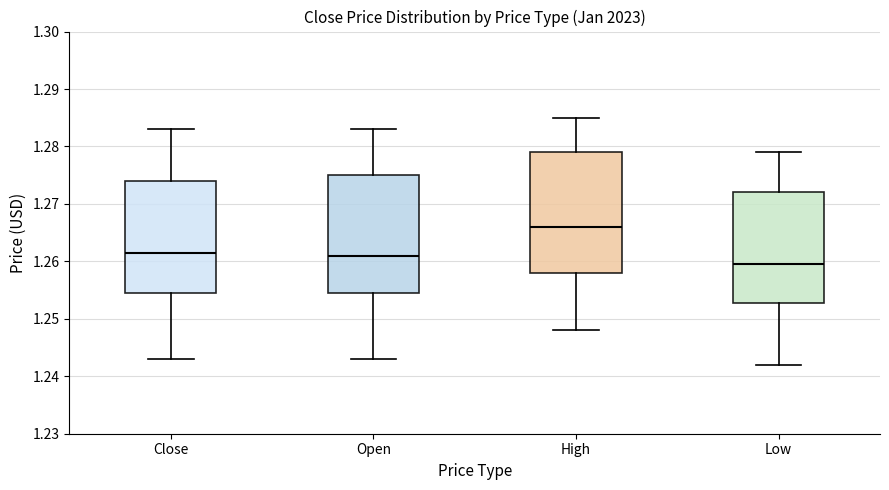

Where does the upper whisker of the box for Open end on the y-axis? The values are not printed on the chart, so give them approximately, as read against the axis.

1.283